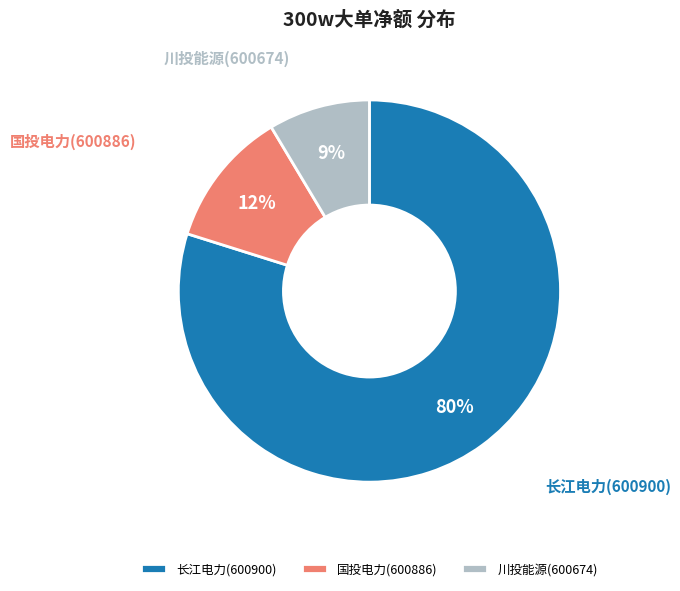

Combined, do 川投能源(600674) and 国投电力(600886) account for over 50%?

No